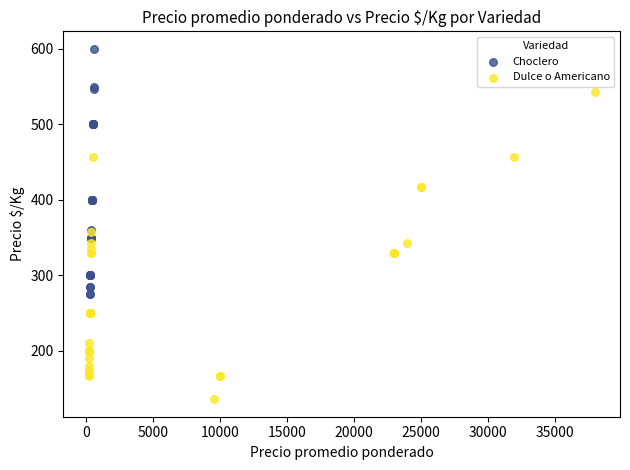

Which series has the widest spread of Y values?

Dulce o Americano